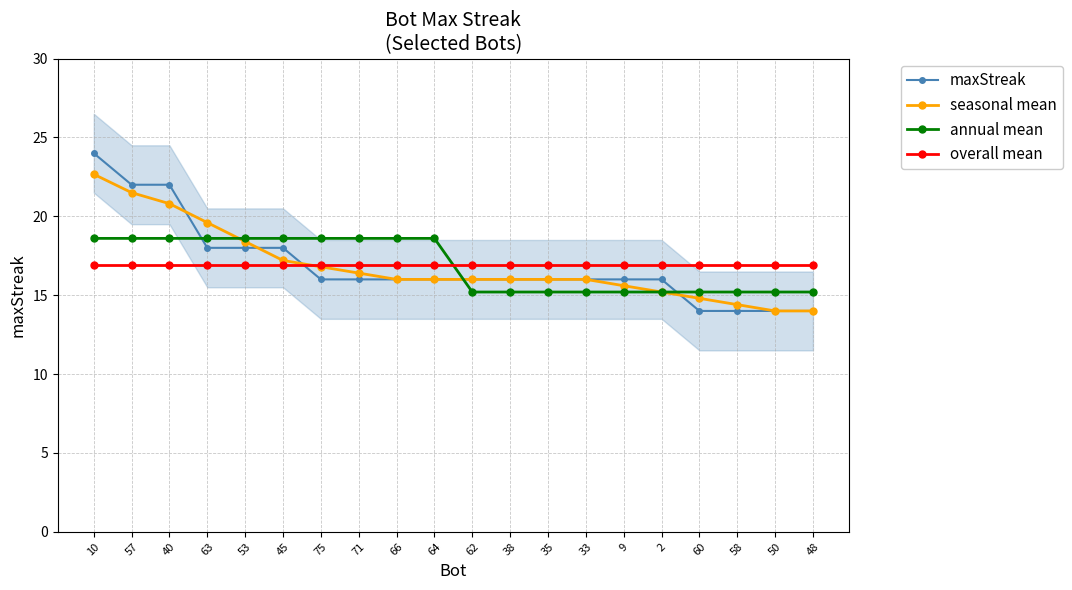

Which series ends up on top after the final intersection of overall mean and maxStreak?

overall mean